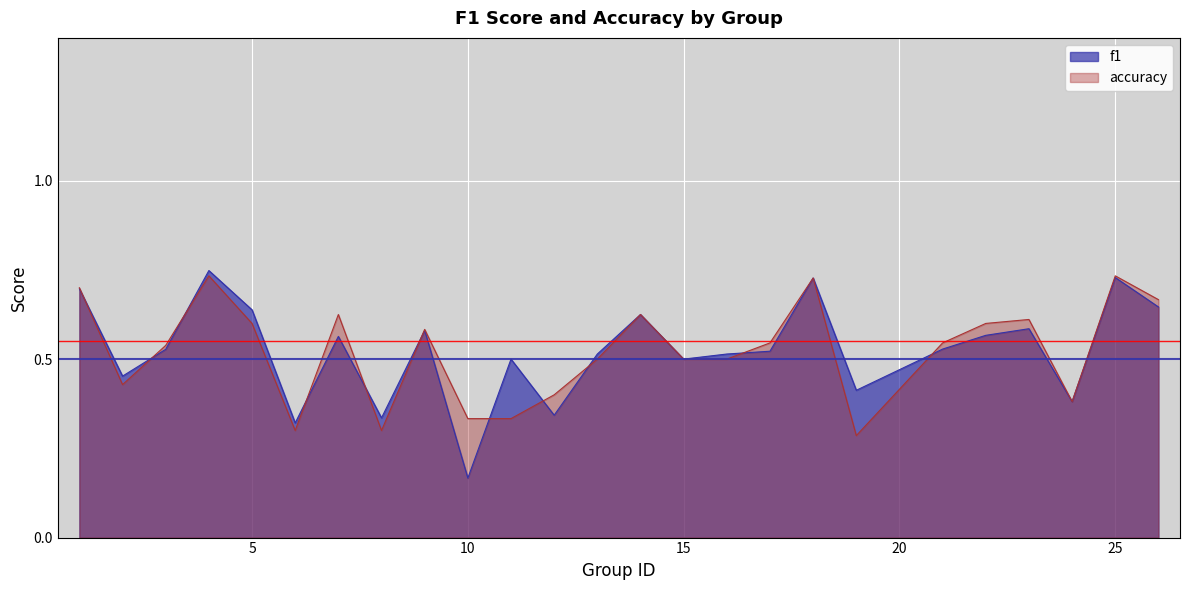

Rank the categories by accuracy value from lowest to highest.

19, 6, 8, 10, 11, 24, 12, 2, 13, 15, 16, 3, 17, 21, 9, 5, 22, 23, 7, 14, 26, 1, 18, 4, 25